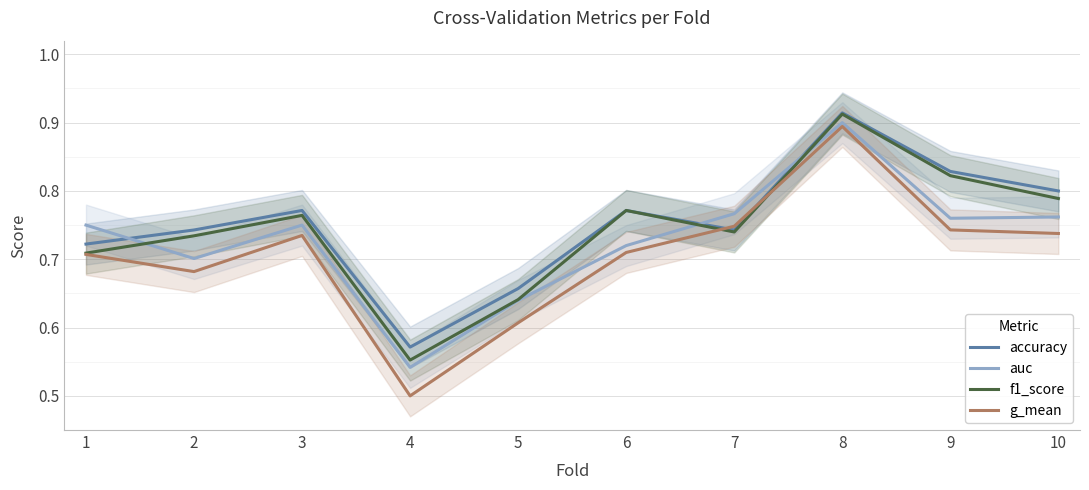

What is the difference between the maximum and minimum values in the g_mean series?

0.4